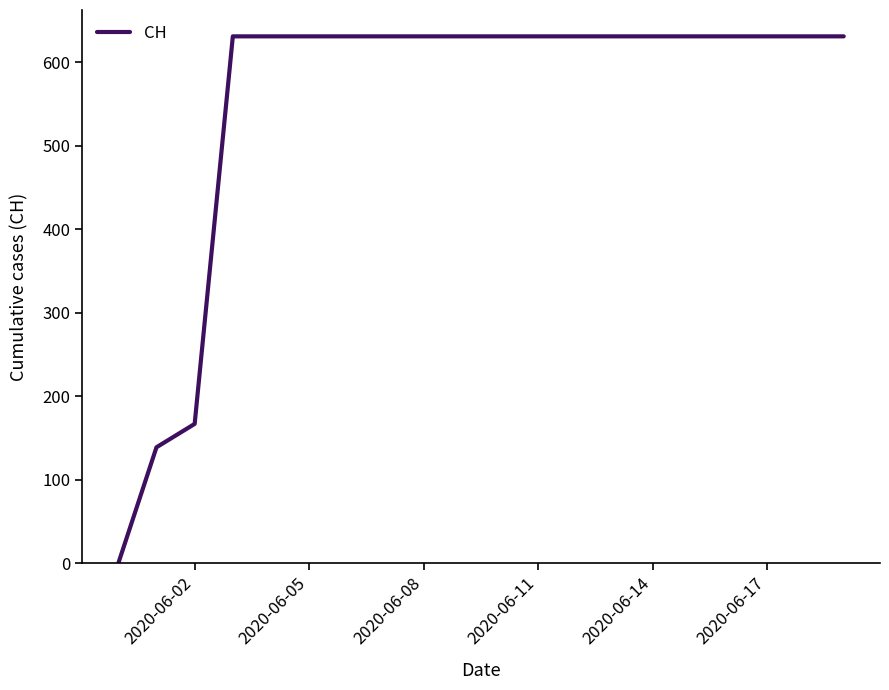

What is the greatest value displayed?

631